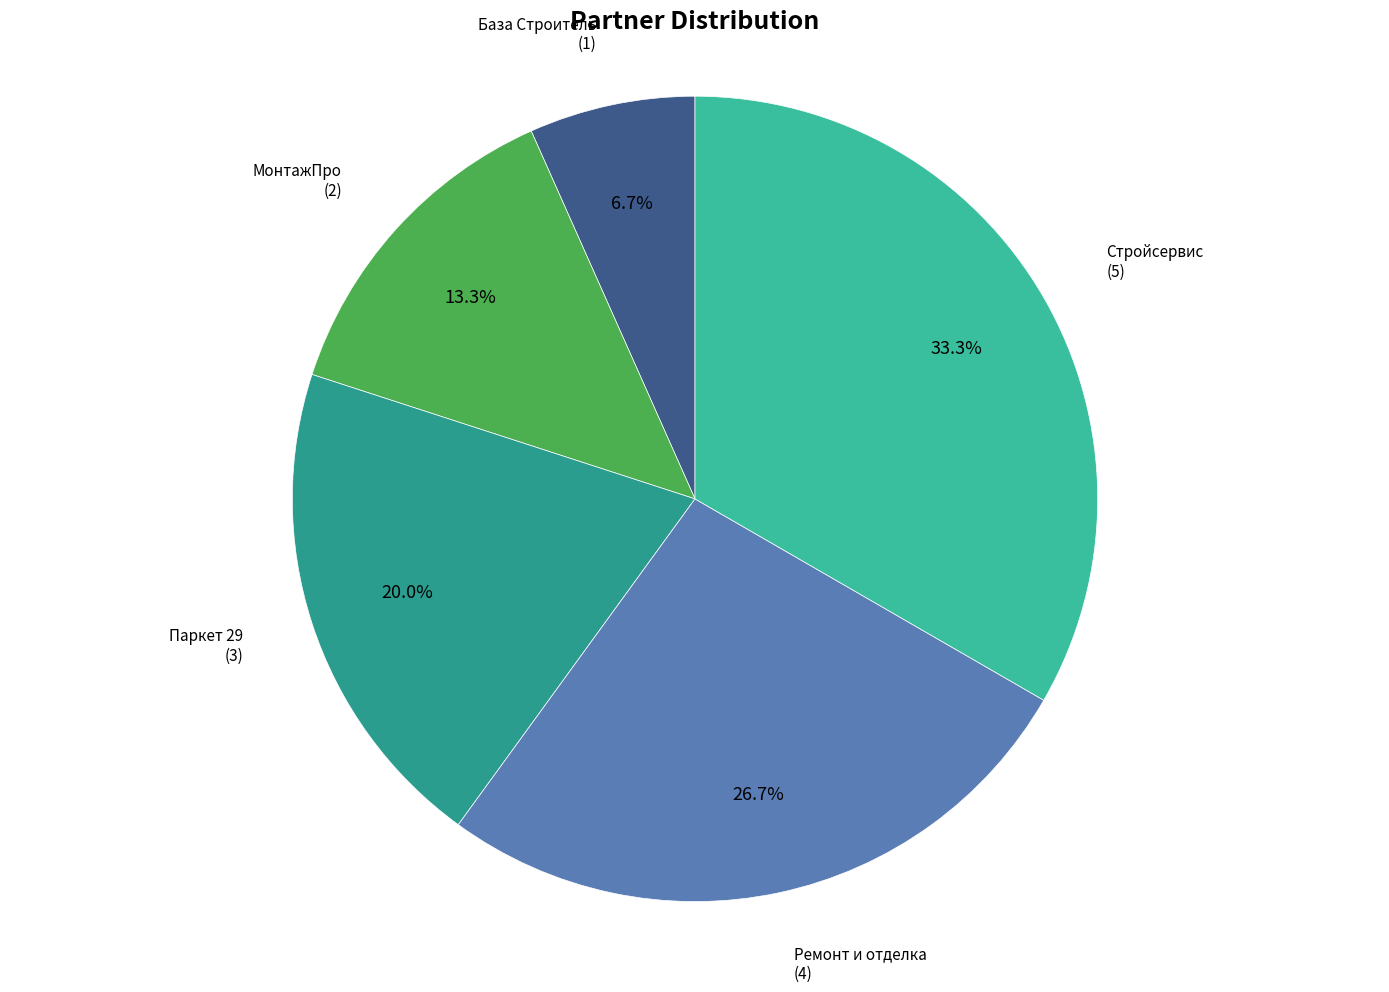

Is there any slice that represents more than half of the pie?

No